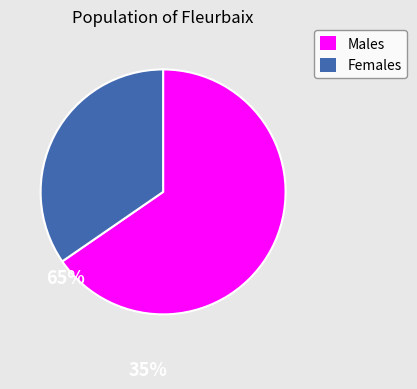

Combined, do Females and Males account for over 50%?

Yes